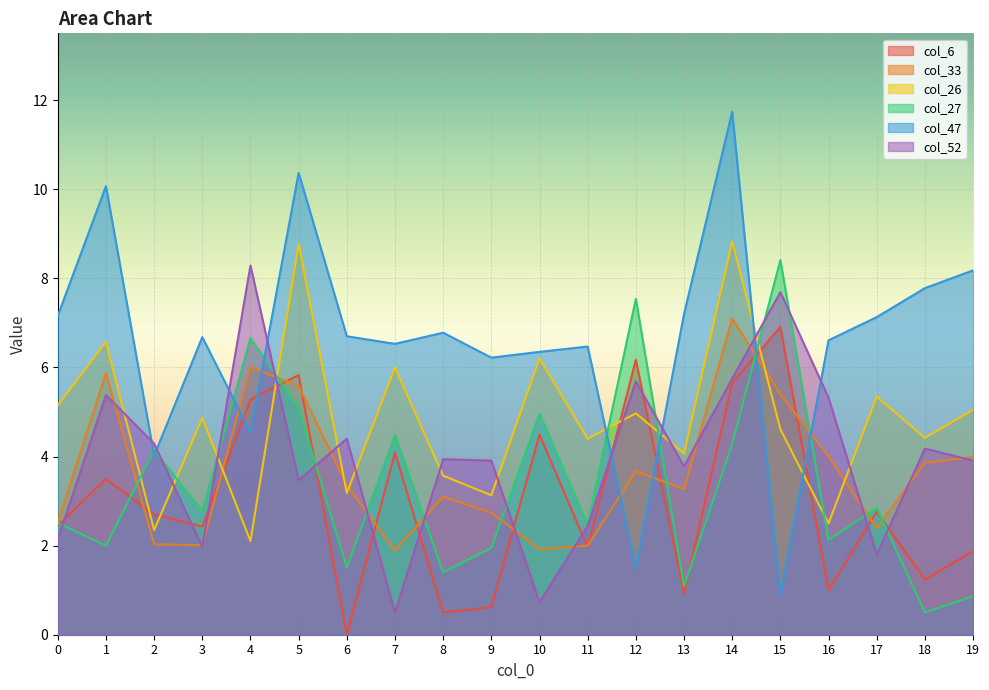

What is the highest value of the col_26 series?

8.8